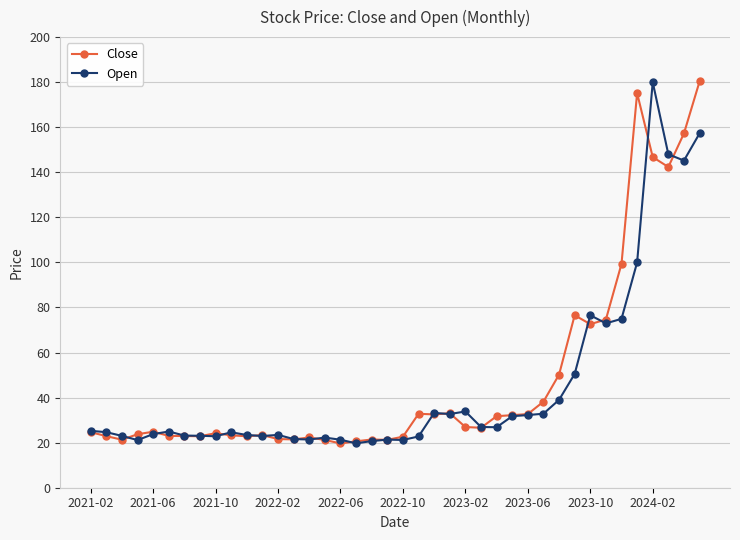

What is the maximum value shown in the chart?

180.3